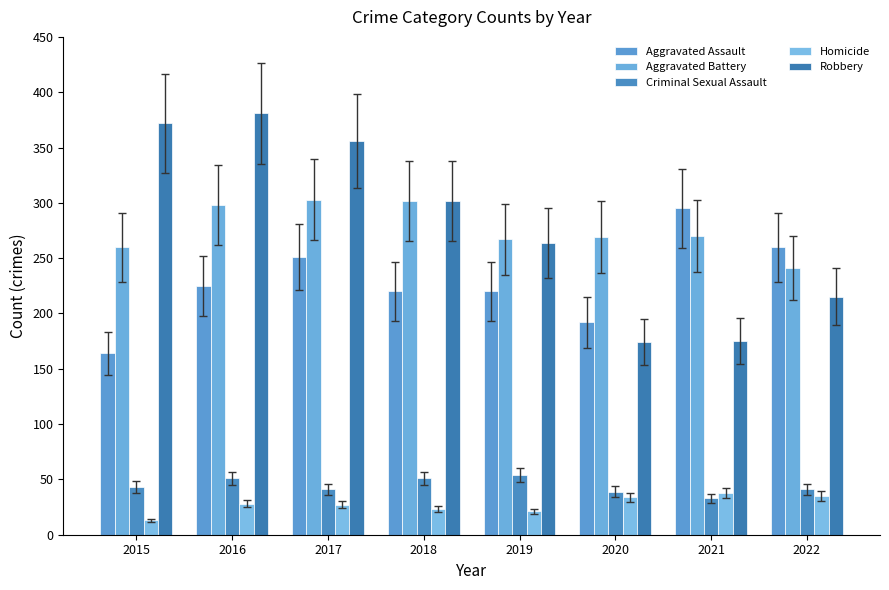

True or false: Robbery has a value of 264 at 2019.

True